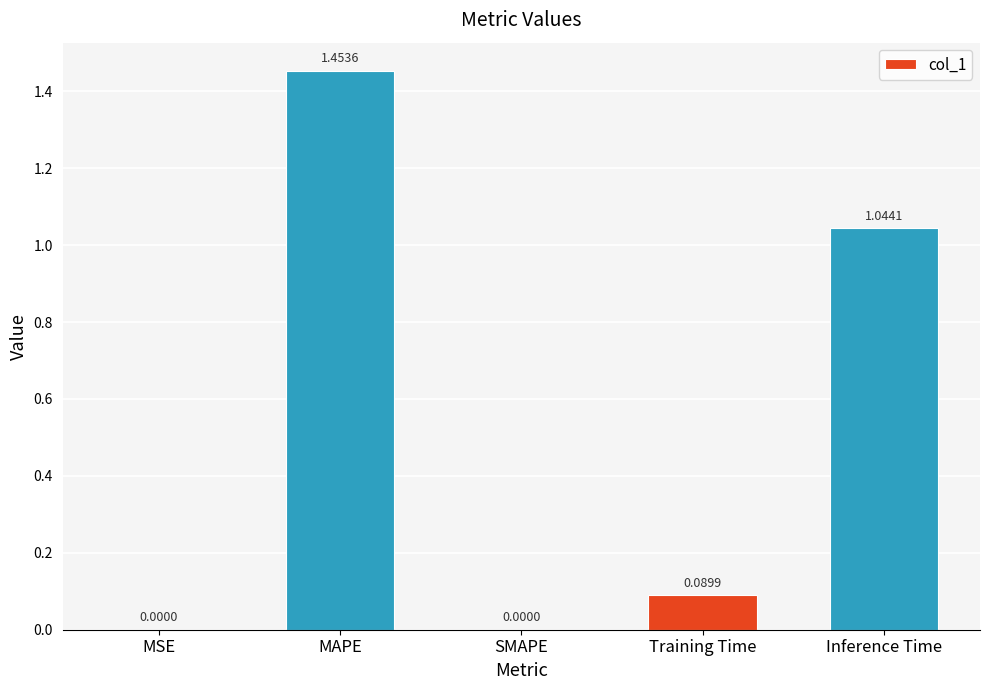

Which category has the highest value across all series?

MAPE